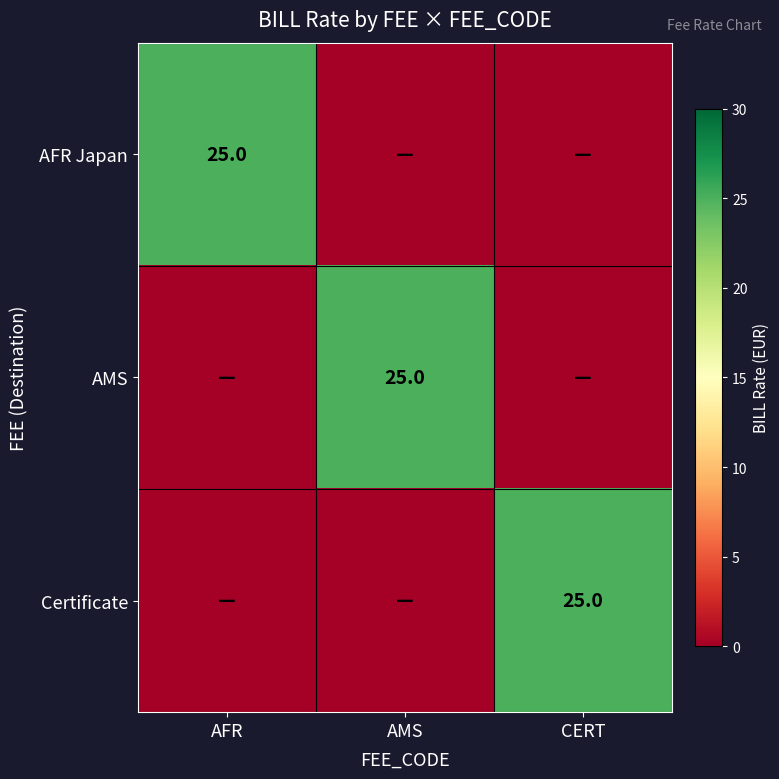

The value of AMS at AMS is 25. True or false?

True